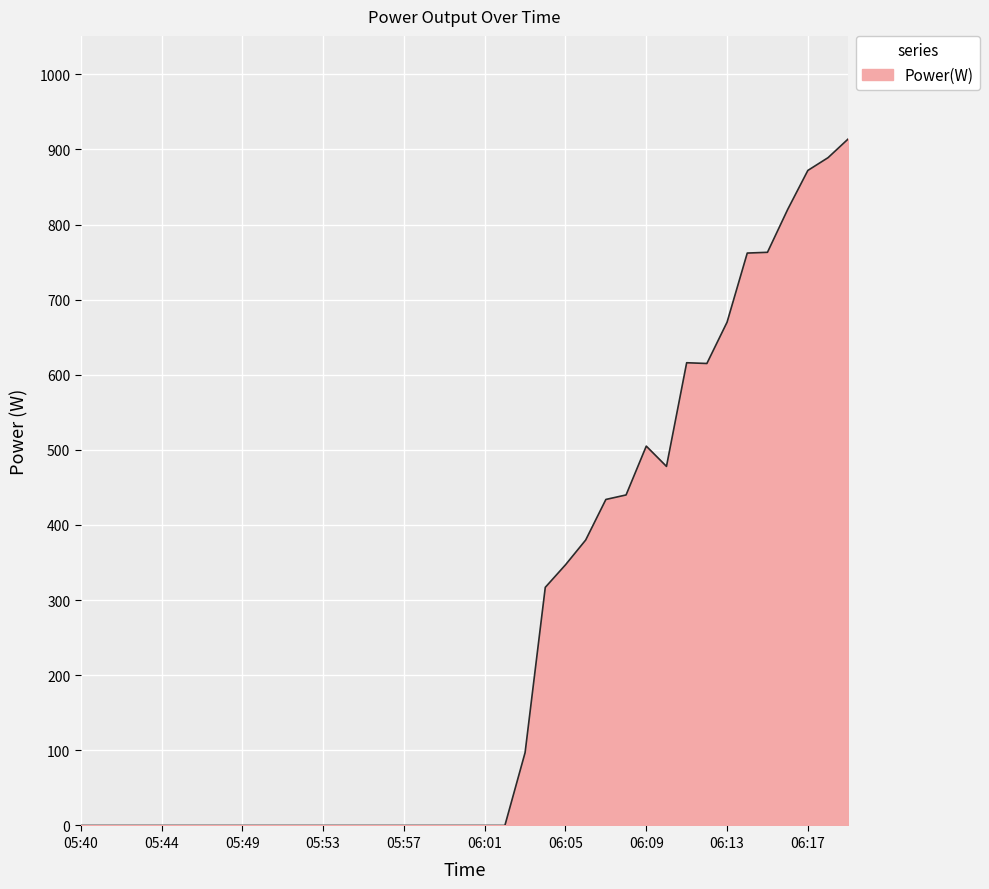

What is the difference between the maximum and minimum values?

914